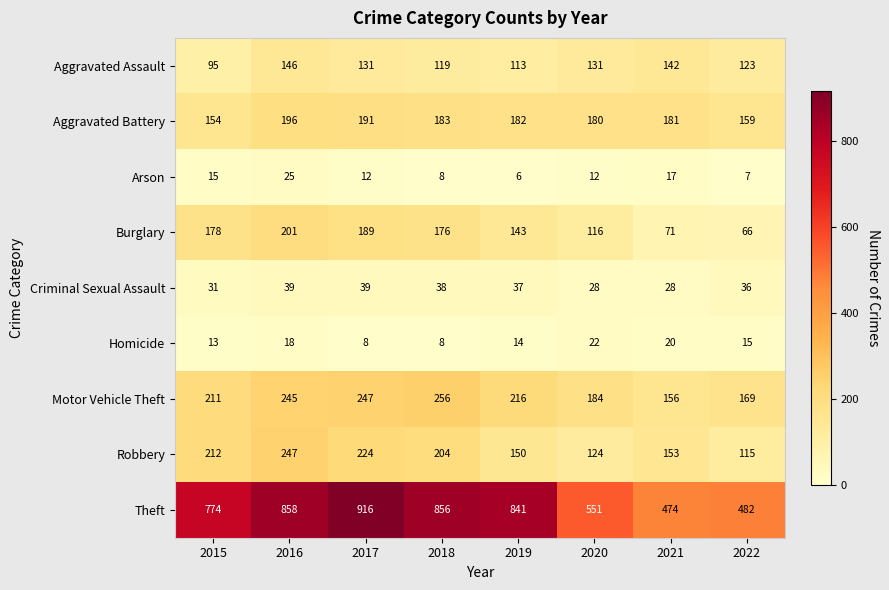

What is the spread (max minus min) of values at 2020?

539